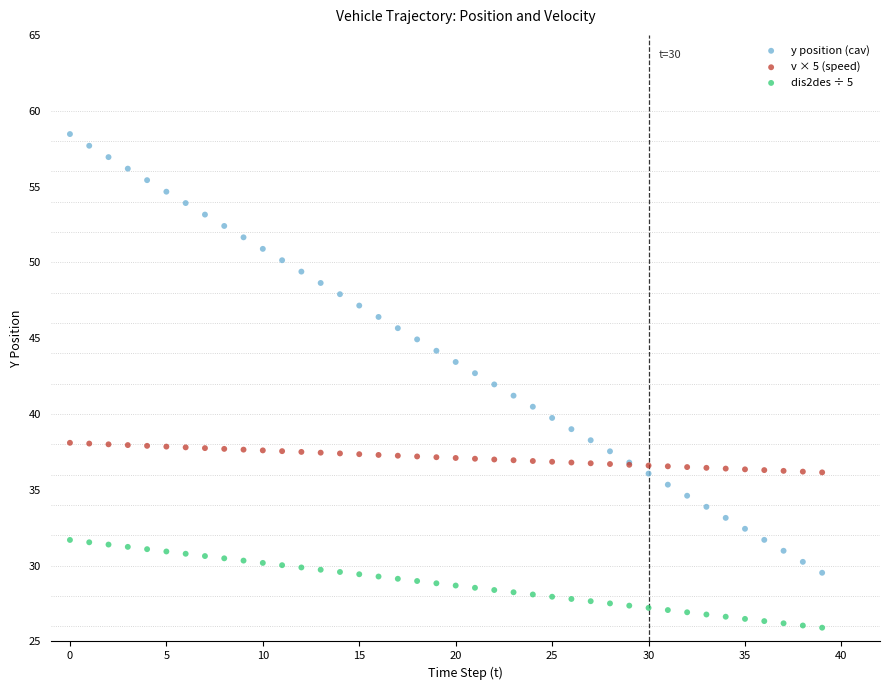

Which series reaches the minimum Y coordinate?

dis2des ÷ 5